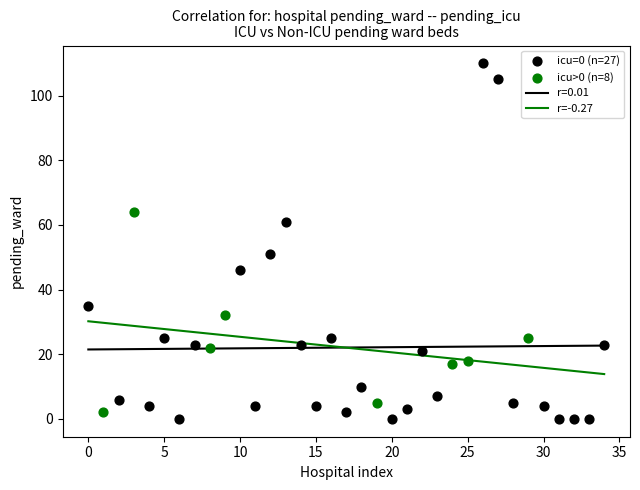

Which series has the largest Y range (max minus min)?

icu=0 (n=27)